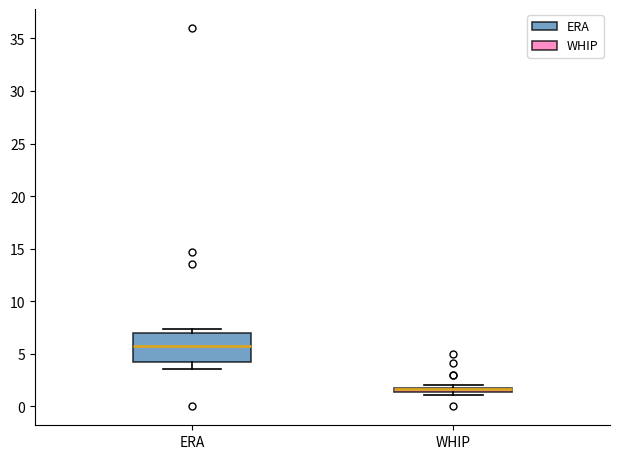

Comparing the boxes themselves (not the whiskers), which one is the tallest?

ERA